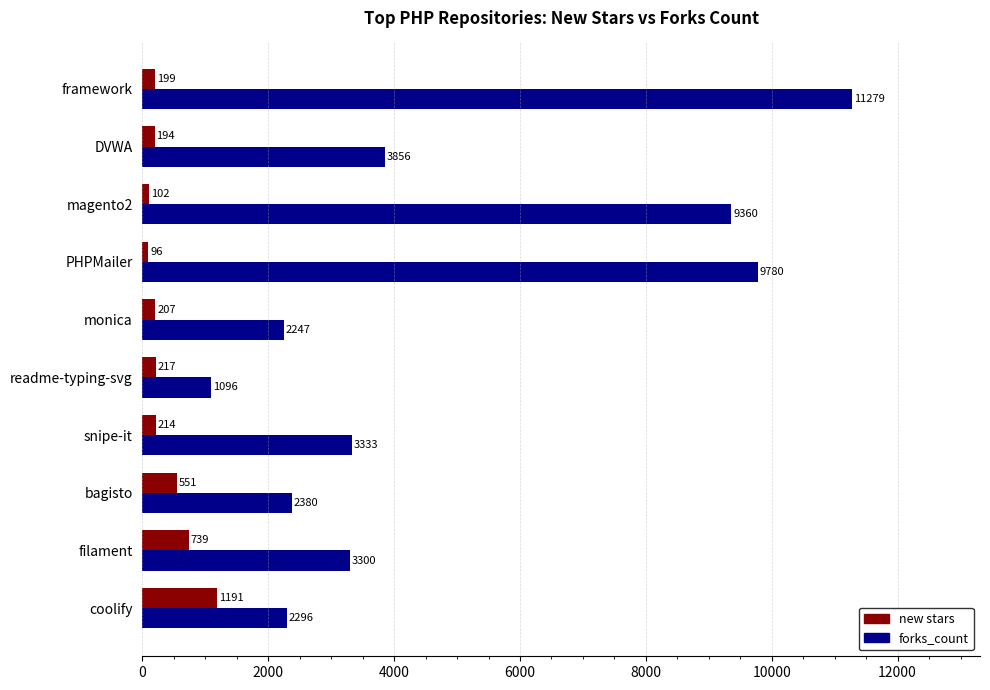

Is it true that forks_count equals 15271 at framework?

False